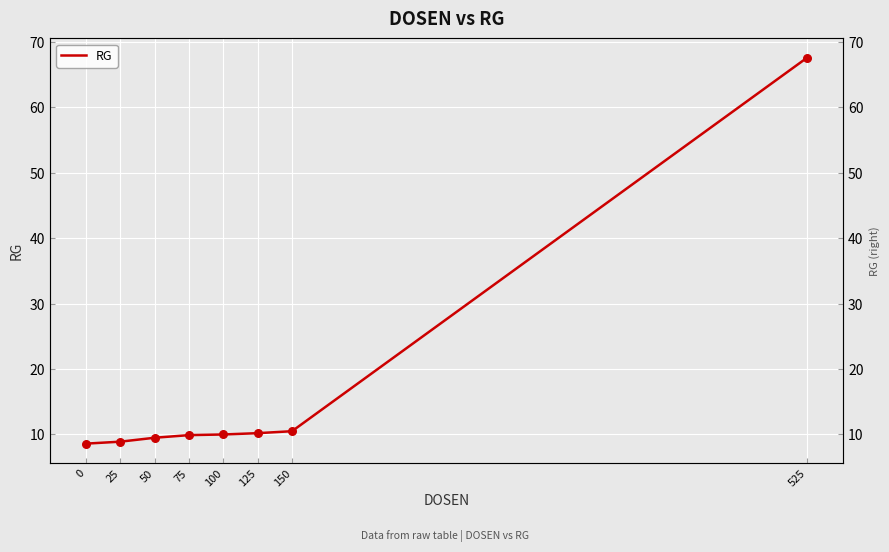

Between 0 and 25, which is larger?

25